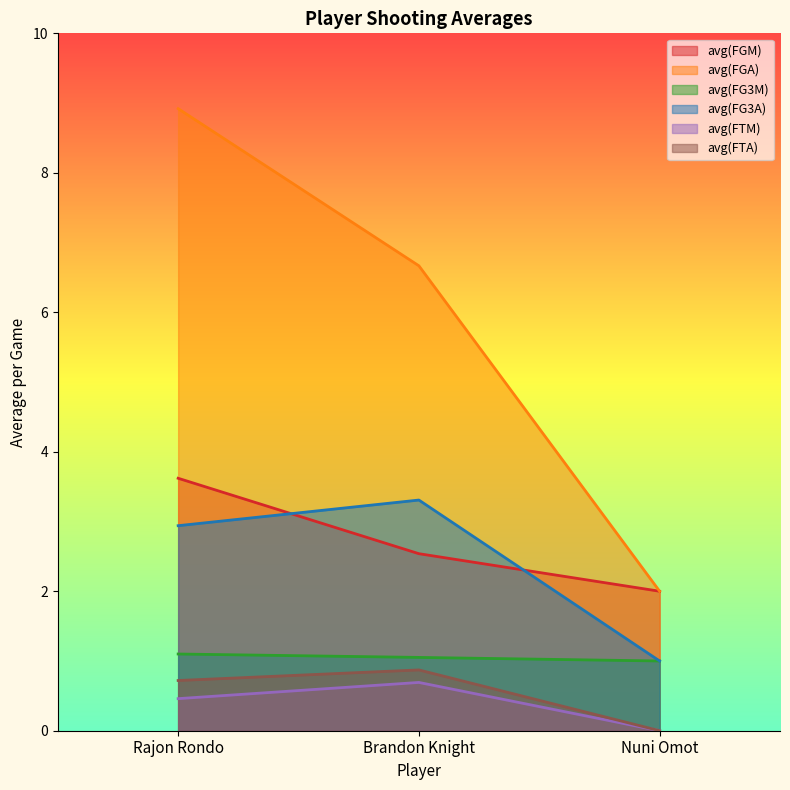

Which has a higher value, Brandon Knight or Rajon Rondo?

Rajon Rondo